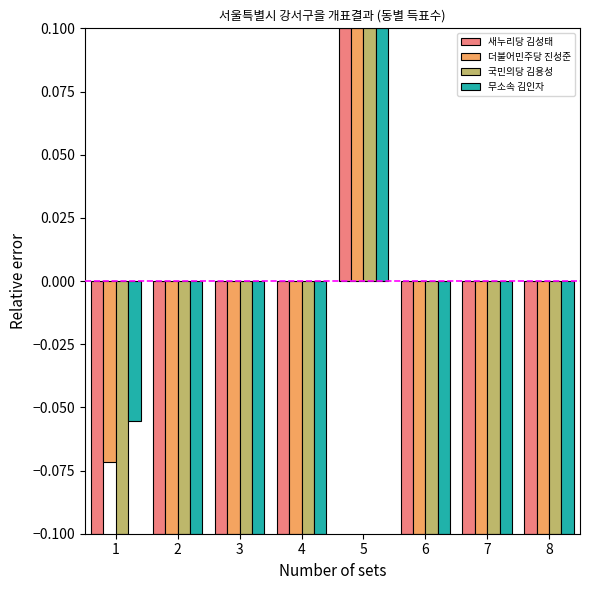

At which label does 새누리당 김성태 reach its peak?

5